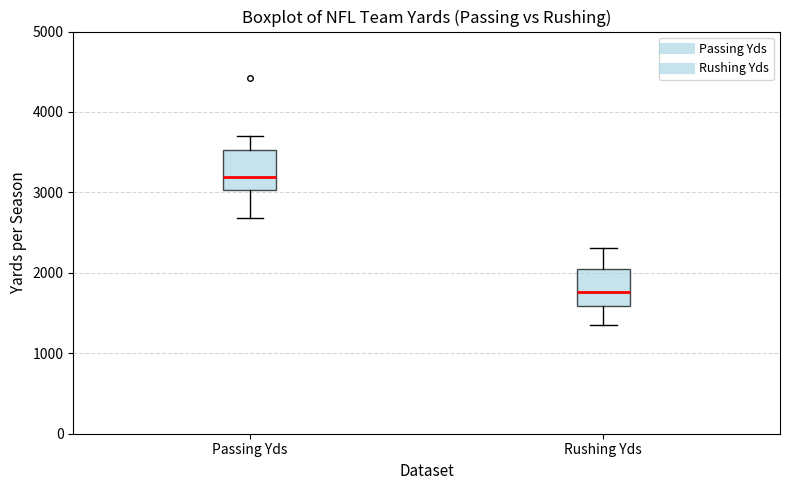

Reading left to right, transcribe this box plot: for each box, give where its median line is, the range the box spans, and where its two whiskers end, as read against the y-axis. The values are not printed on the chart, so give them approximately, as read against the axis.

Passing Yds: median 3200, box 3000 to 3500, whiskers 2700 to 3700
Rushing Yds: median 1800, box 1600 to 2000, whiskers 1300 to 2300